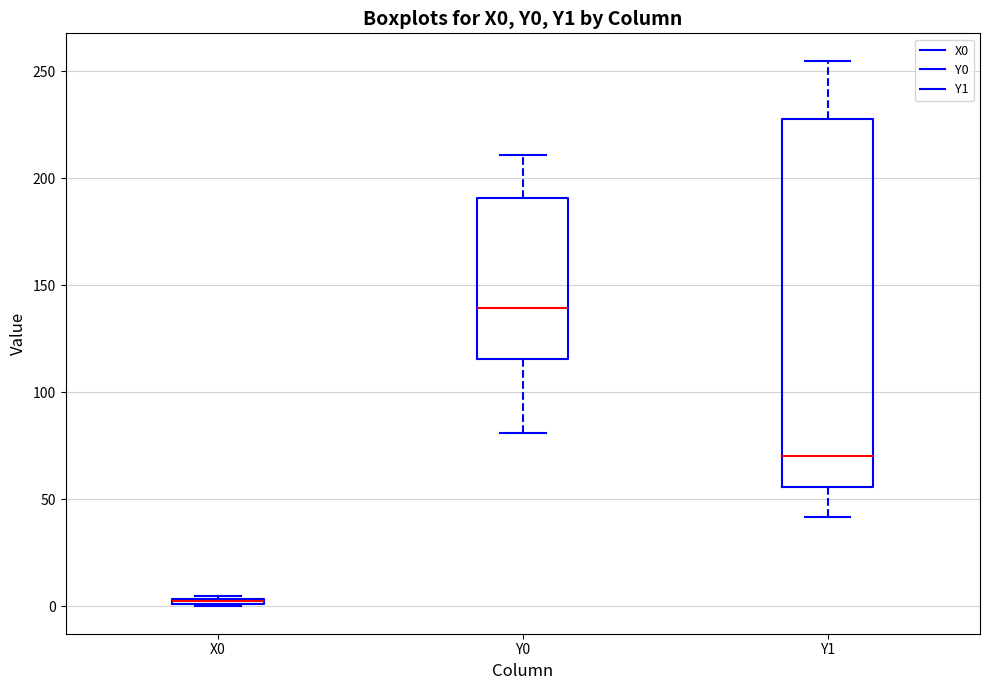

Which box is the tallest, from its lower edge to its upper edge?

Y1